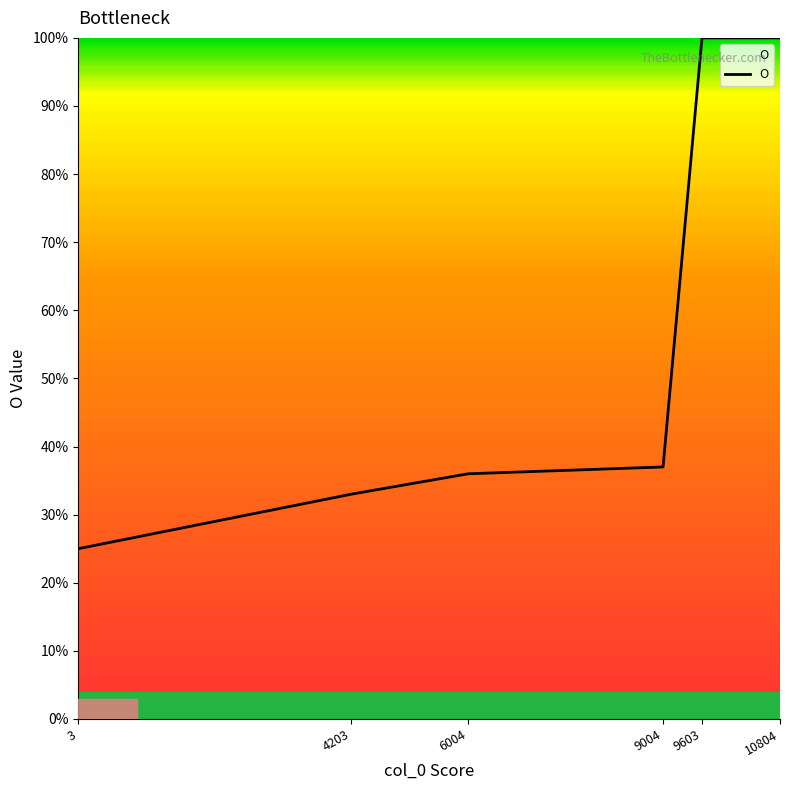

Which has a higher value, 9004 or 3?

9004